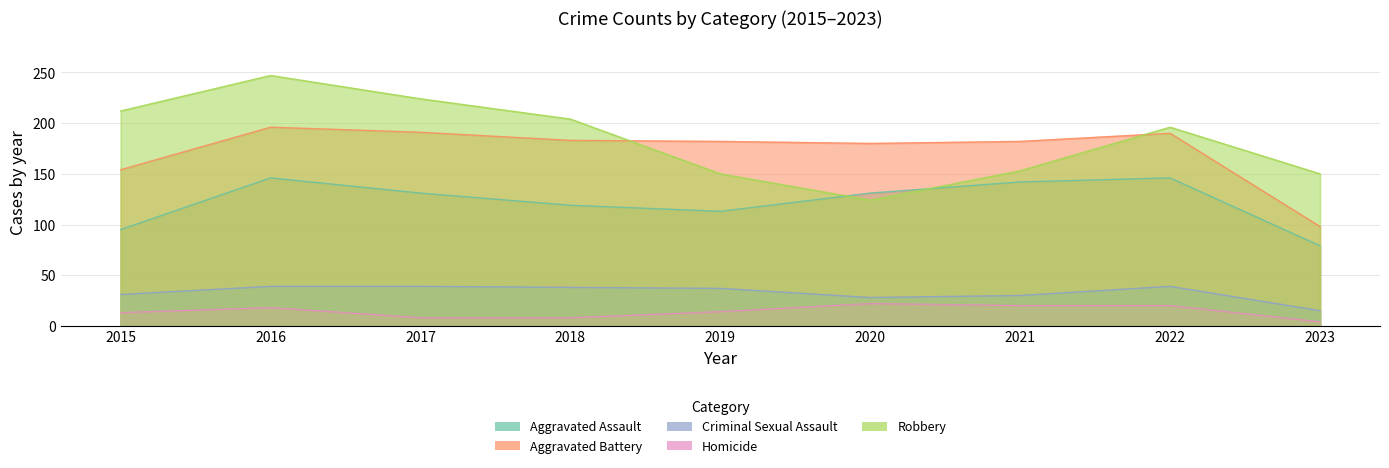

Count the number of data series in this chart.

5